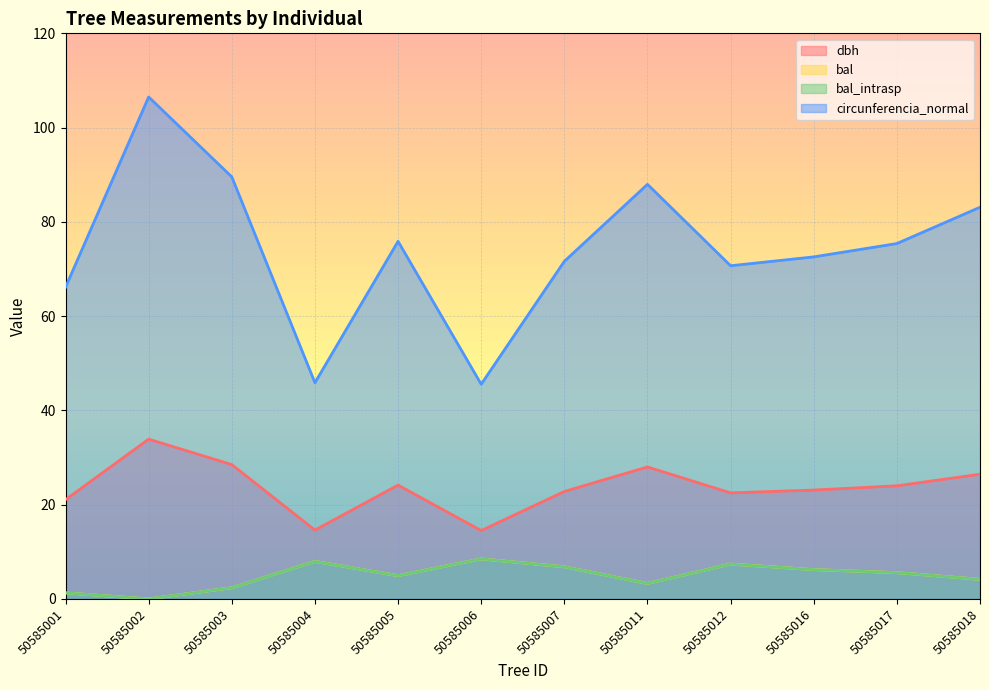

At which label does circunferencia_normal reach its minimum?

50585006